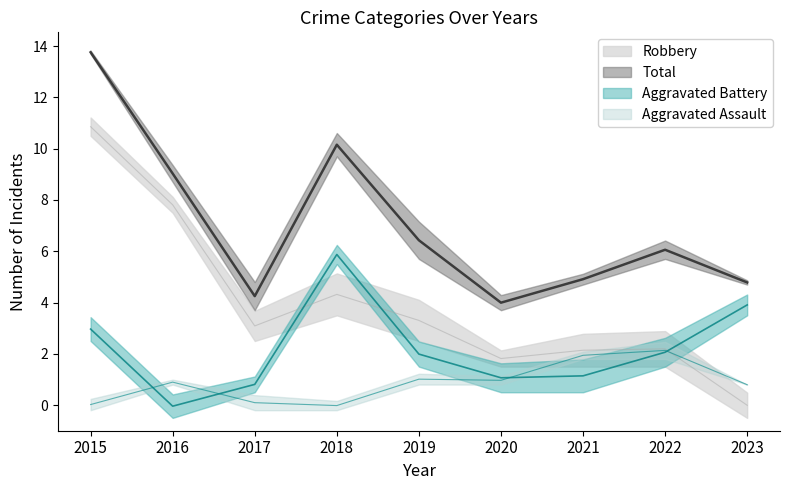

What is the value of the Aggravated Assault point at the 2nd from the left?

0.9